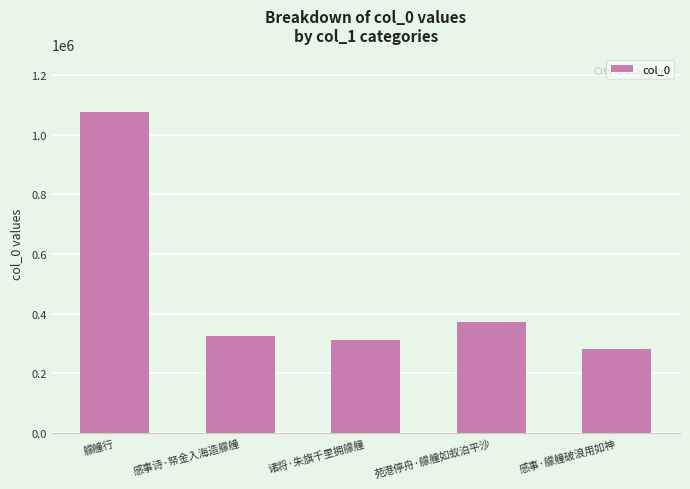

List the labels in order of value, largest first.

艨艟行, 苑港停舟·艨艟如蚁泊平沙, 感事诗·帑金入海造艨艟, 诸将·朱旗千里拥艨艟, 感事·艨艟破浪用如神